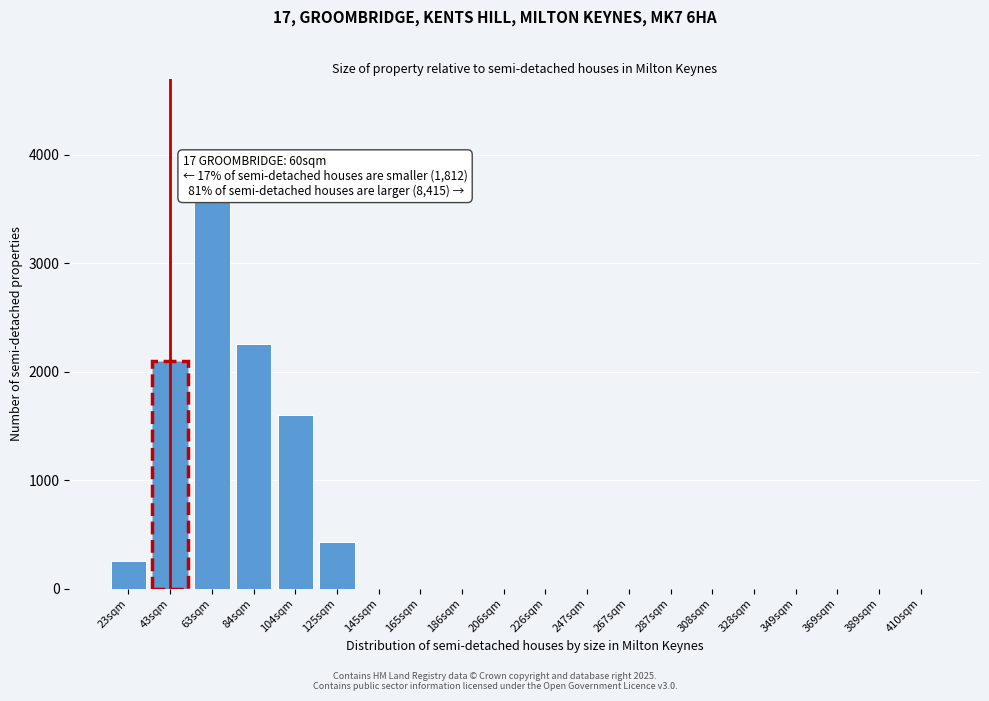

Reading left to right, list all the values displayed in this chart.

23sqm=250	43sqm=2100	63sqm=3600	84sqm=2250	104sqm=1600	125sqm=425	145sqm=0	165sqm=0	186sqm=0	206sqm=0	226sqm=0	247sqm=0	267sqm=0	287sqm=0	308sqm=0	328sqm=0	349sqm=0	369sqm=0	389sqm=0	410sqm=0